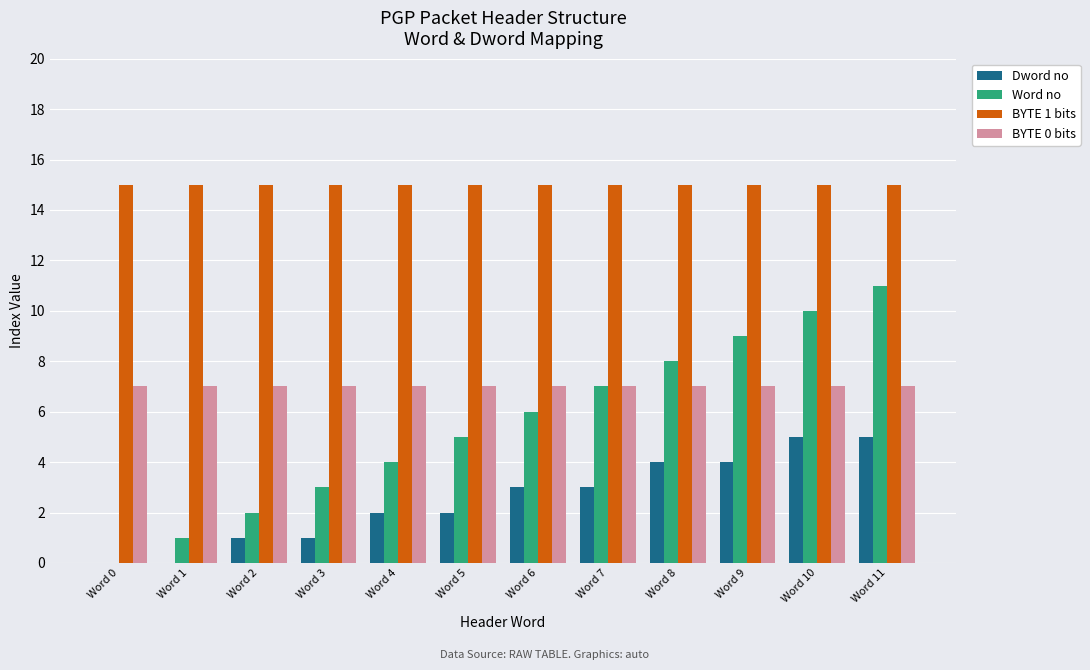

True or false: Dword no has a value of 5 at Word 10.

True